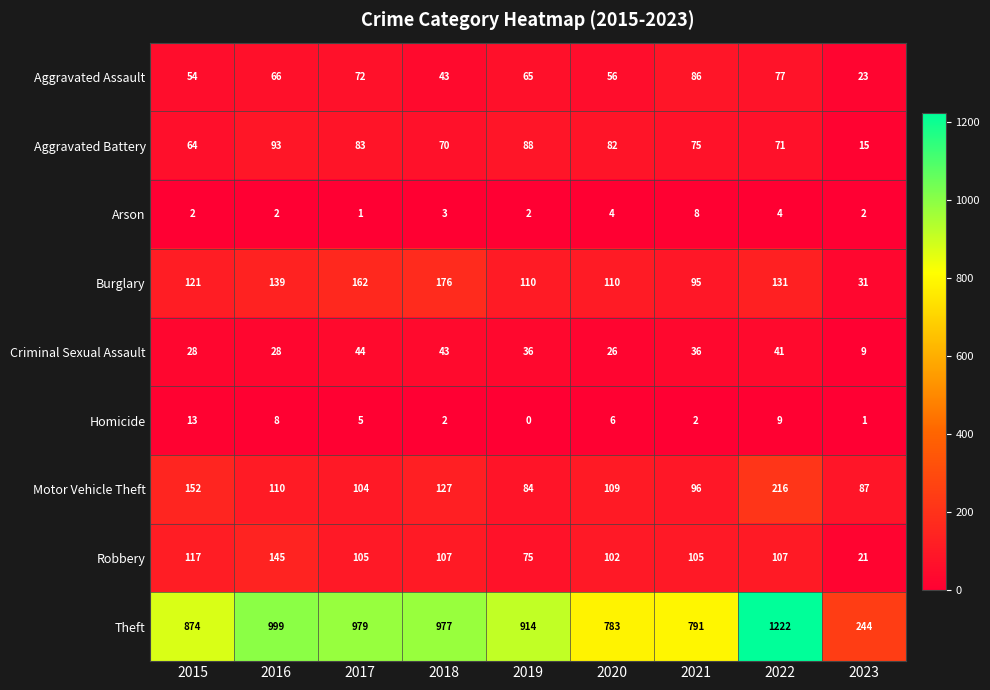

Rank the series by their maximum value, from lowest to highest.

Arson, Homicide, Criminal Sexual Assault, Aggravated Assault, Aggravated Battery, Robbery, Burglary, Motor Vehicle Theft, Theft